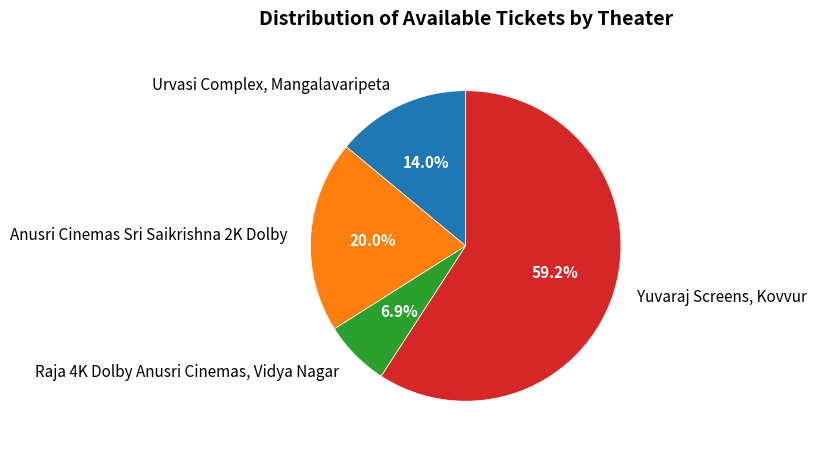

To the nearest percent, what is the average slice percentage?

25%